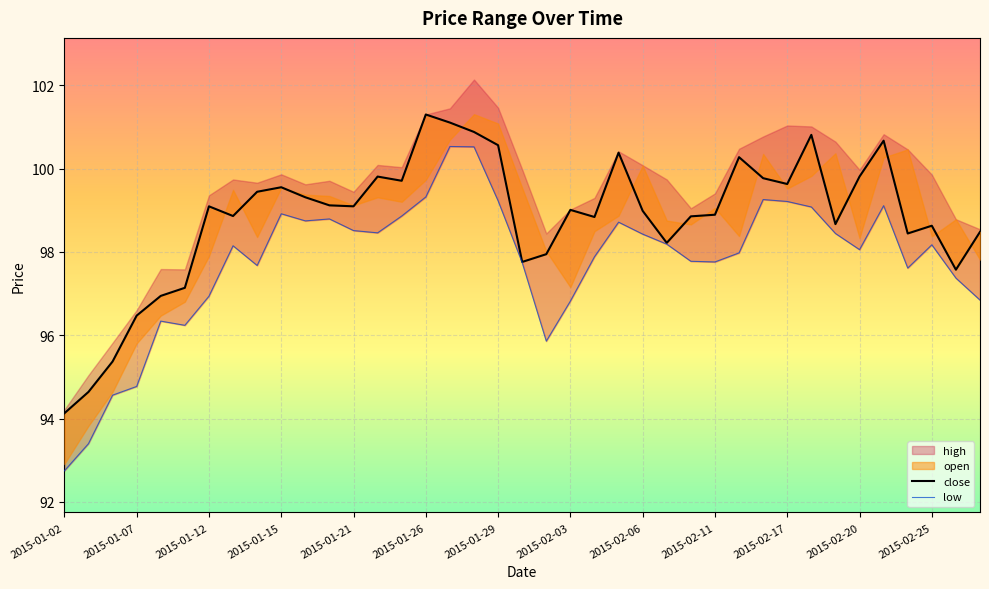

What position from the left is 2015-01-02?

1